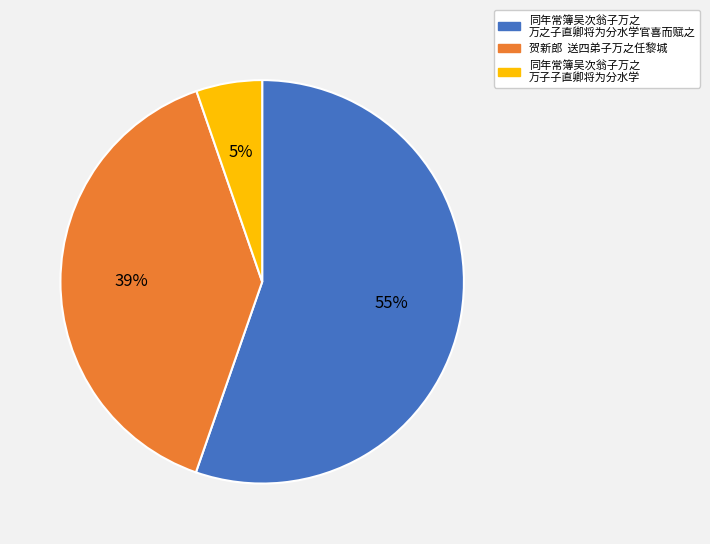

Is there a majority slice in this chart?

Yes